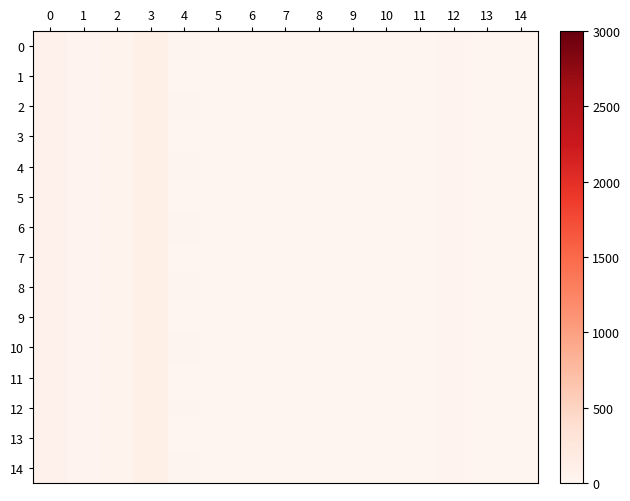

At which category is the sum across all series the highest?

3